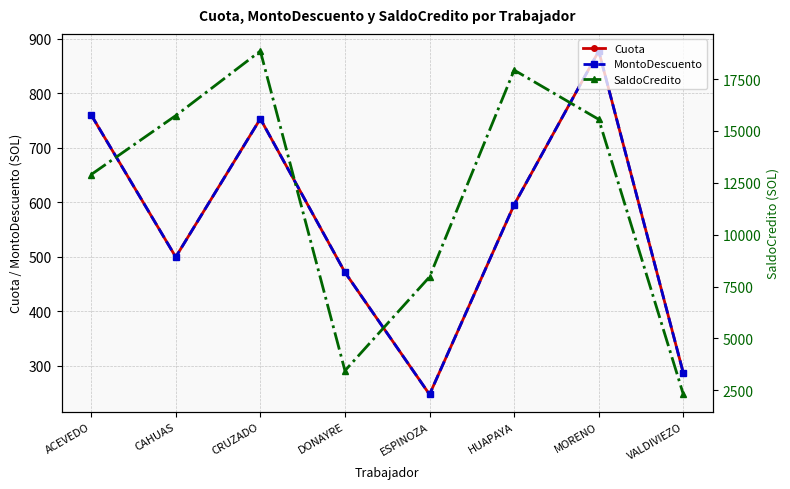

At which category is the sum across all series the highest?

CRUZADO